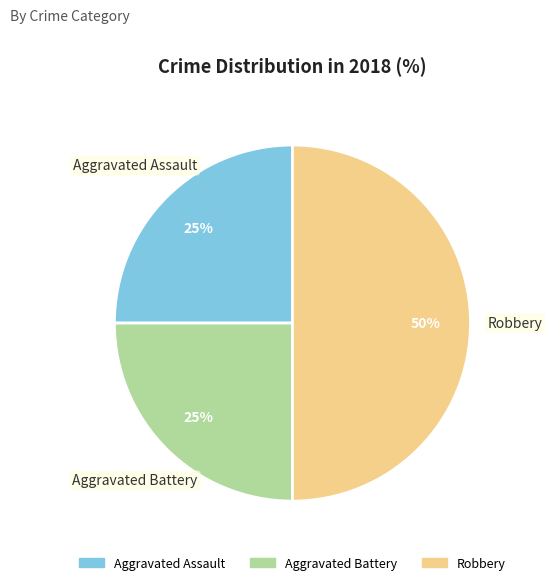

Count the number of slices in the pie.

3